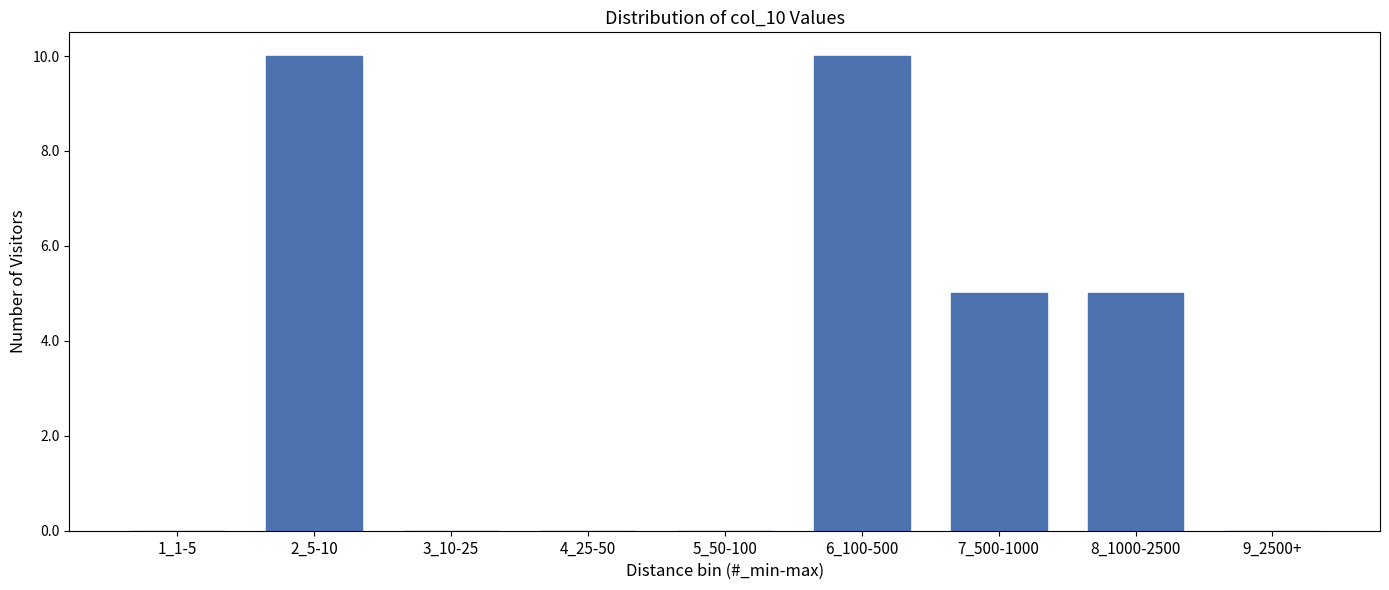

Reading left to right, extract all data points from this chart.

1_1-5=0	2_5-10=10	3_10-25=0	4_25-50=0	5_50-100=0	6_100-500=10	7_500-1000=5	8_1000-2500=5	9_2500+=0